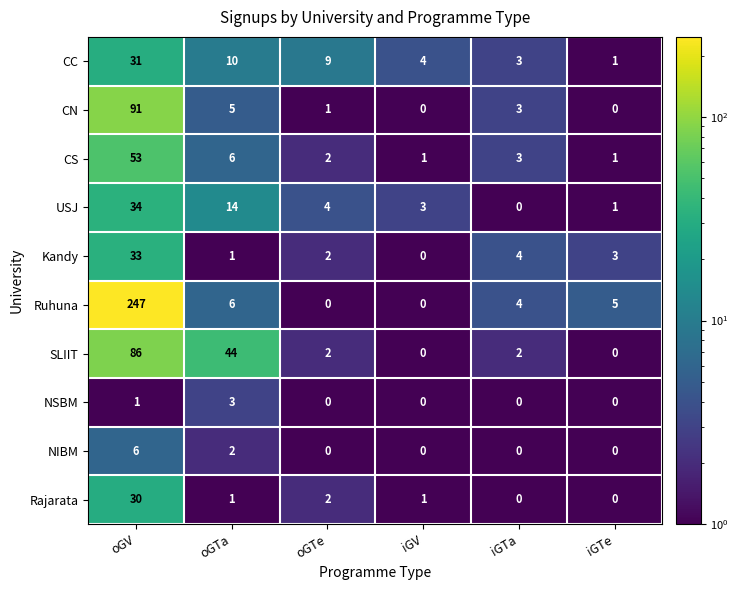

The Rajarata series shows 0 at oGTa. True or false?

False